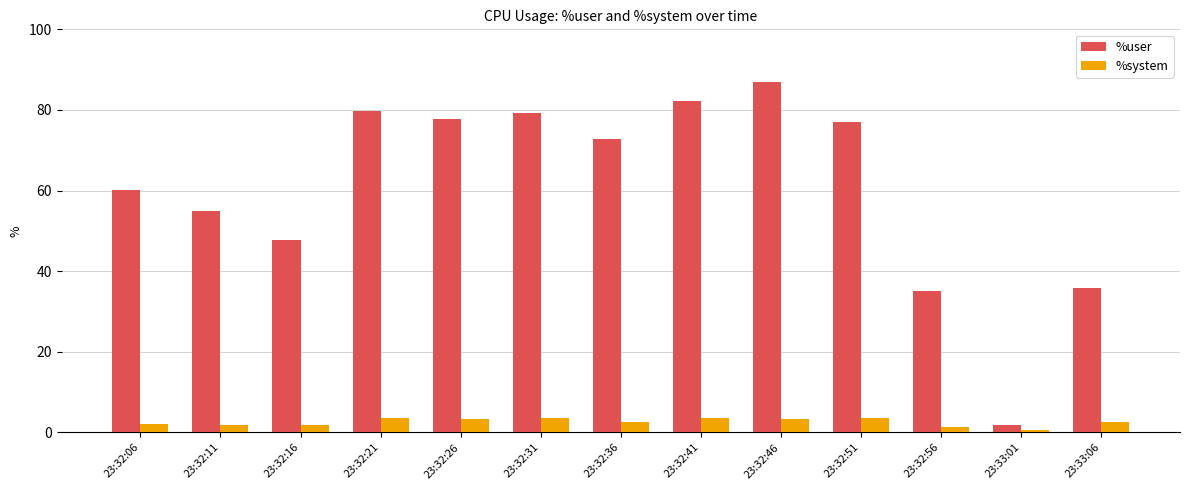

What is the label of the 4th bar from the right?

23:32:51